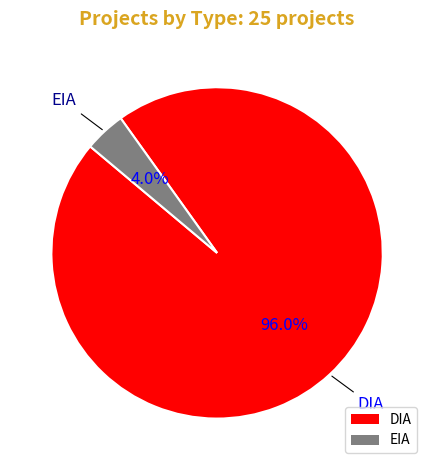

Which category has the biggest portion of the pie?

DIA